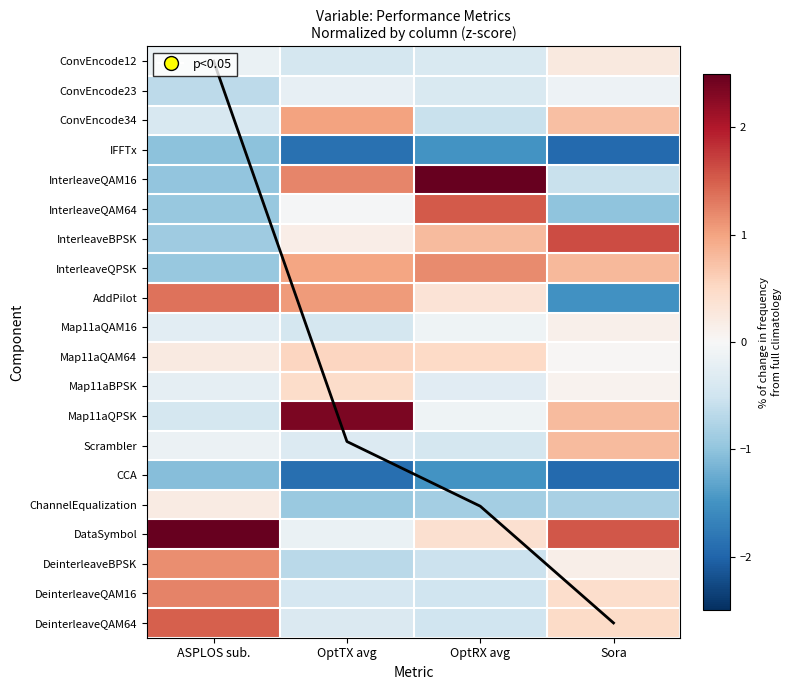

How many categories are shown in the chart?

4